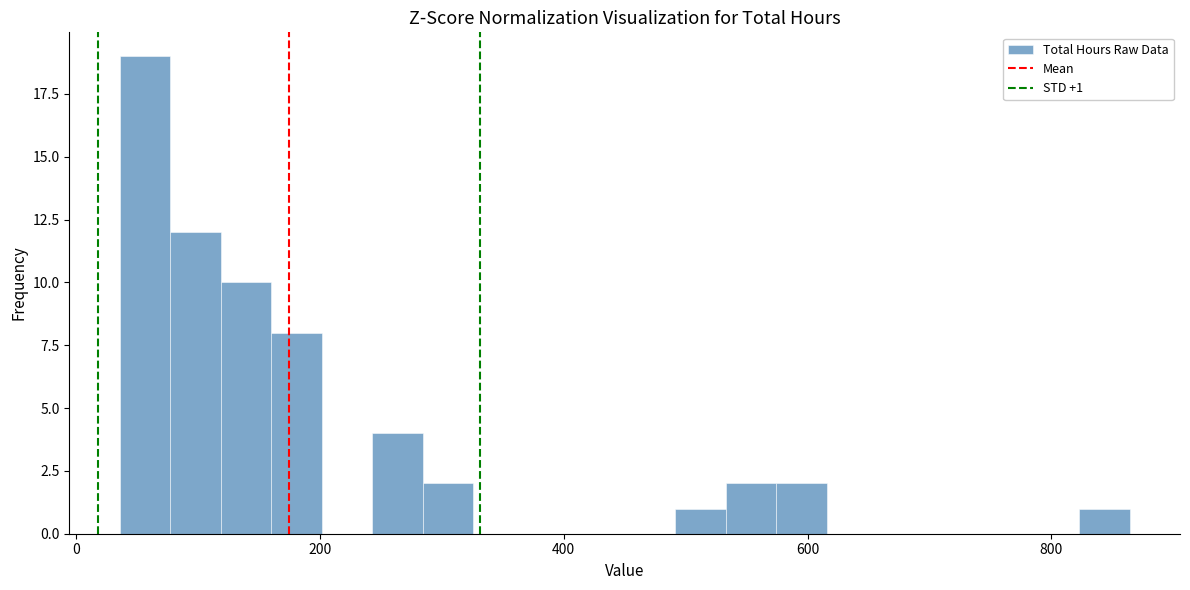

Read against the x-axis, roughly where is the centre of the tallest bar?

60